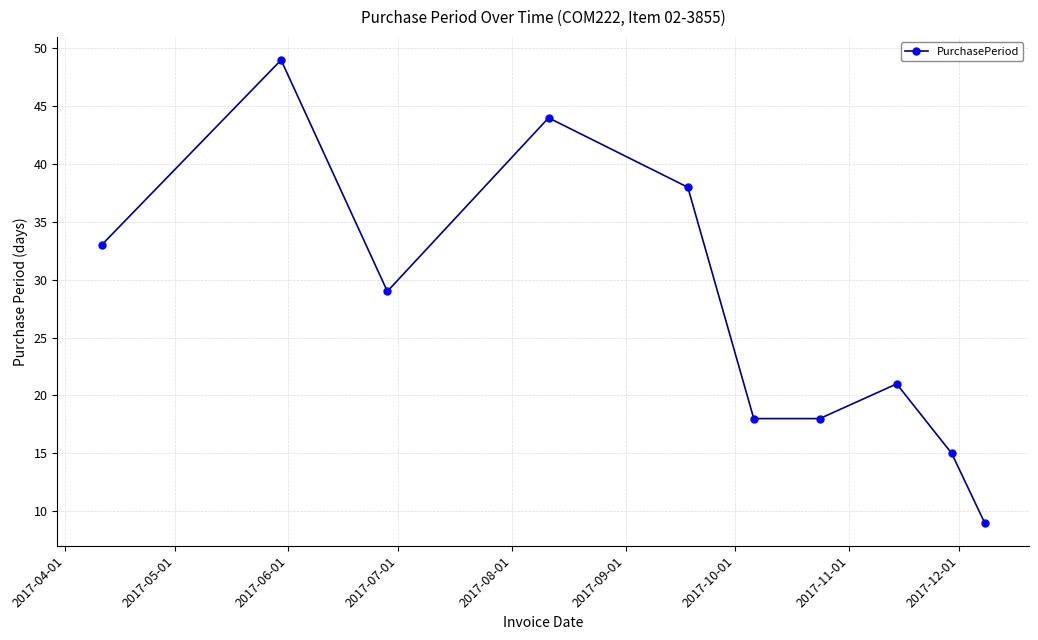

True or false: the data has more than 0 interior local peaks.

True